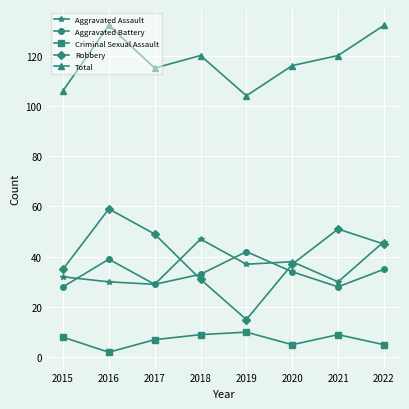

True or false: Aggravated Assault has a value of 30 at 2016.

True